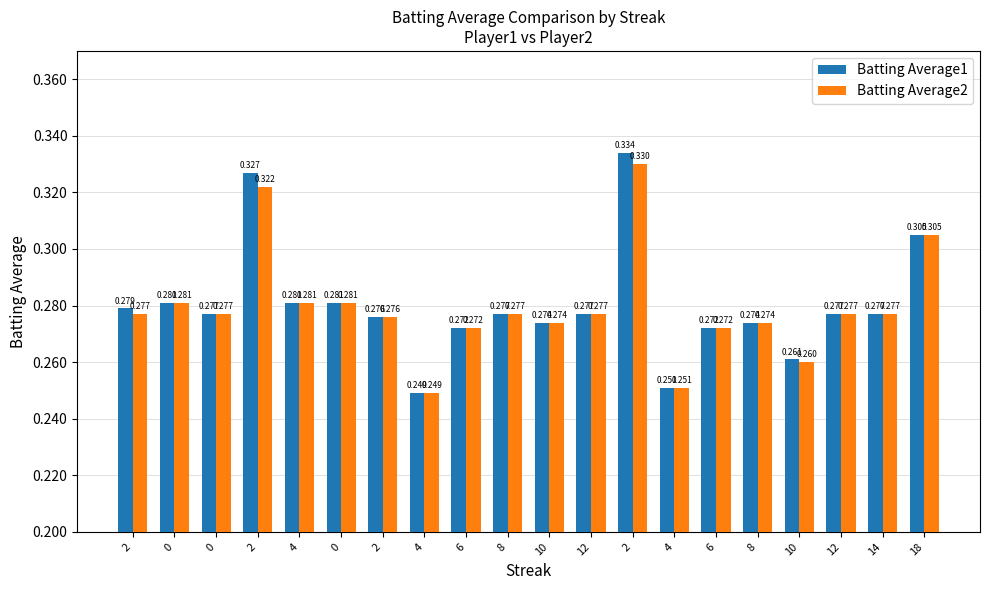

At which label does Batting Average1 reach its minimum?

4